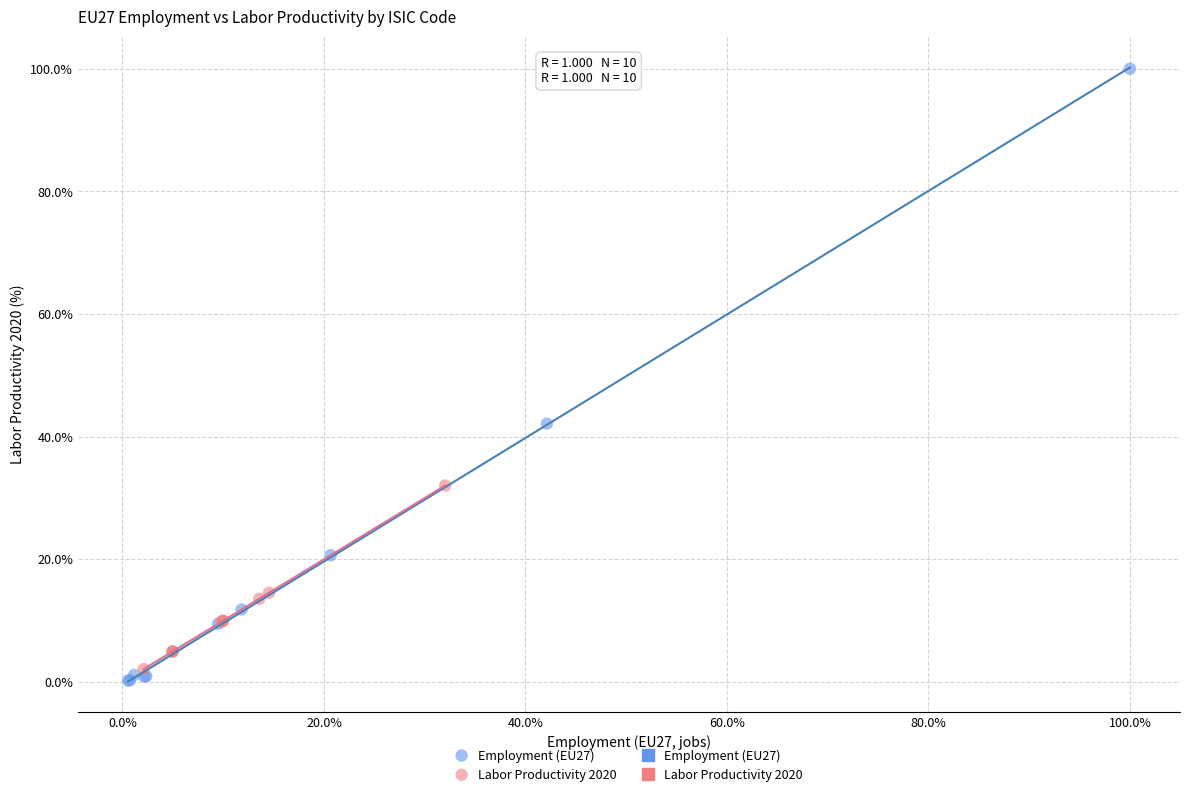

Which series contains the highest Y value?

Employment (EU27)